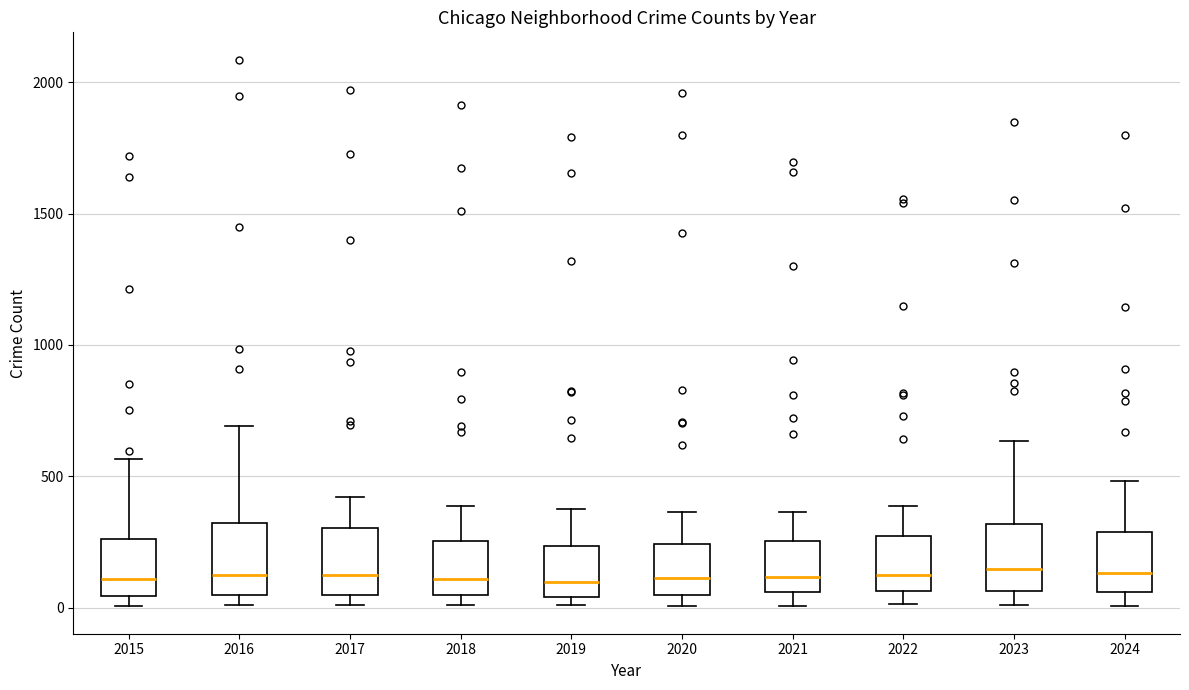

Reading left to right, read every box against the y-axis: the position of its median line, the range the box covers, and the ends of its whiskers. The values are not printed on the chart, so give them approximately, as read against the axis.

2015: median 100, box 50 to 250, whiskers 0 to 550
2016: median 150, box 50 to 300, whiskers 0 to 700
2017: median 100, box 50 to 300, whiskers 0 to 400
2018: median 100, box 50 to 250, whiskers 0 to 400
2019: median 100, box 50 to 250, whiskers 0 to 400
2020: median 100, box 50 to 250, whiskers 0 to 350
2021: median 100, box 50 to 250, whiskers 0 to 350
2022: median 100, box 50 to 250, whiskers 0 to 400
2023: median 150, box 50 to 300, whiskers 0 to 650
2024: median 150, box 50 to 300, whiskers 0 to 500